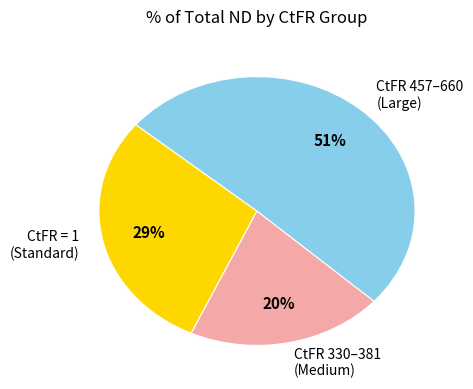

To the nearest percent, what is the average slice percentage?

33%